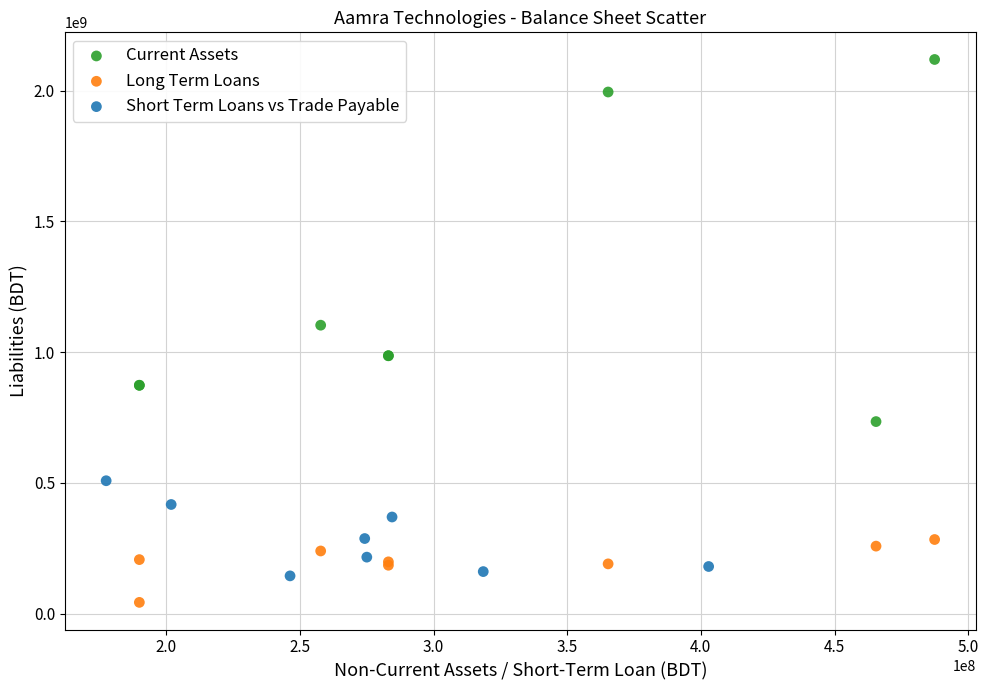

Which series reaches the minimum Y coordinate?

Long Term Loans